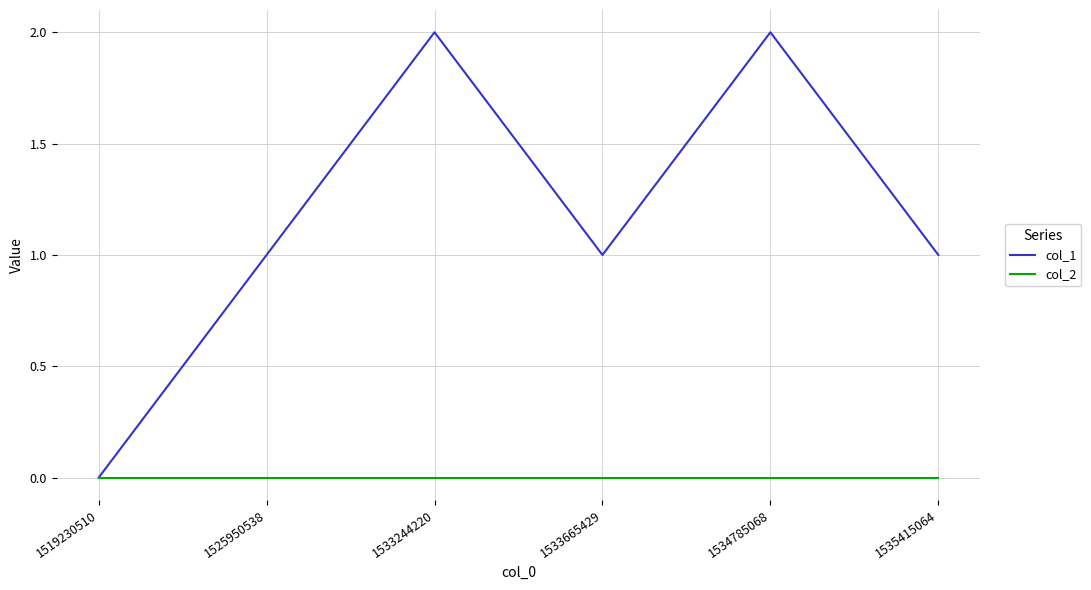

How many categories are shown in the chart?

6